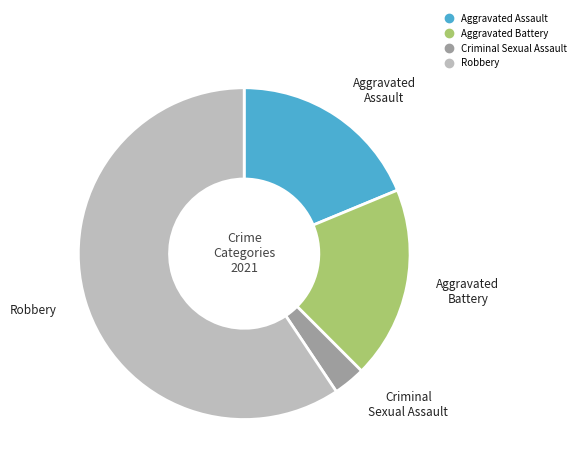

Combined, do Aggravated Assault and Robbery account for over 50%?

Yes